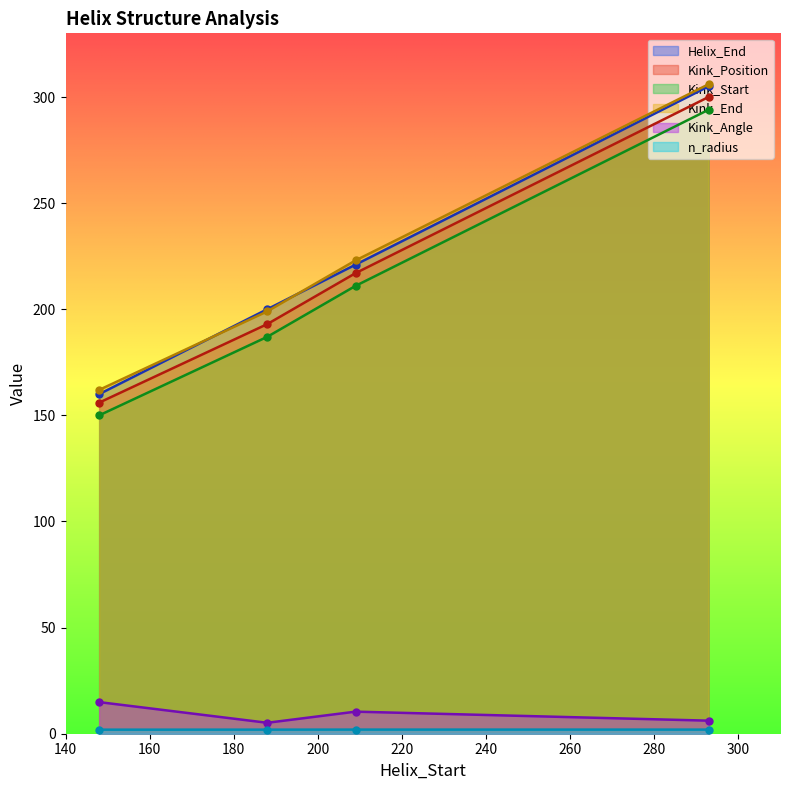

At which category is the sum across all series the highest?

293